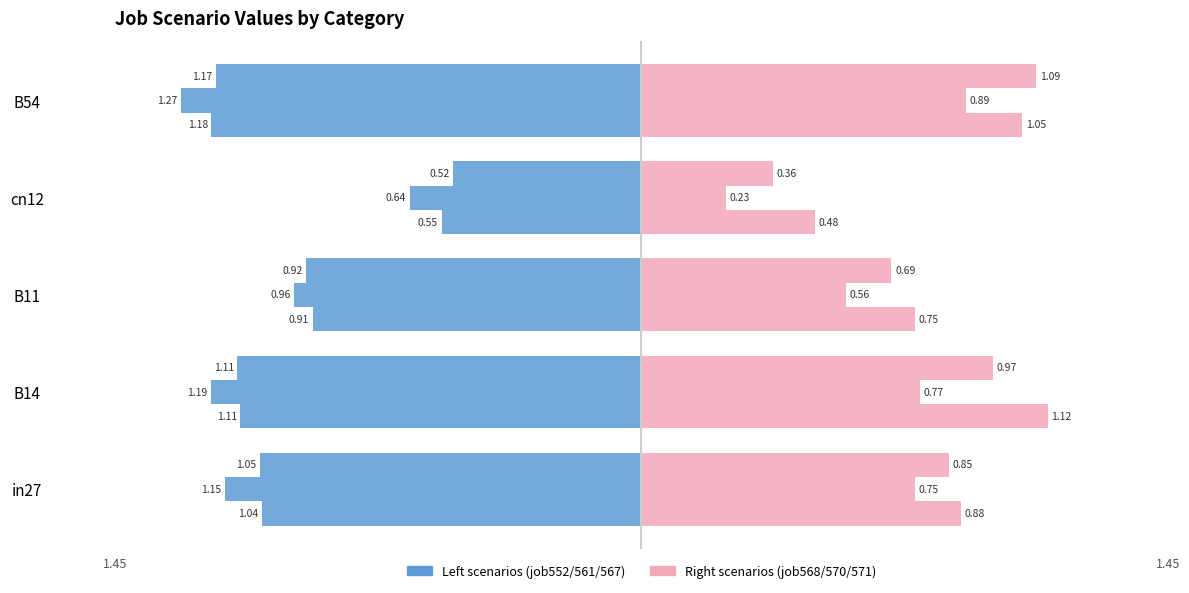

What is the value of the job568_scenario2_1146 bar at the 3rd from the left?

0.8